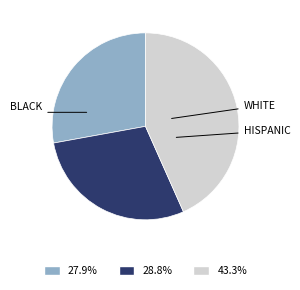

Is there any slice that represents more than half of the pie?

No